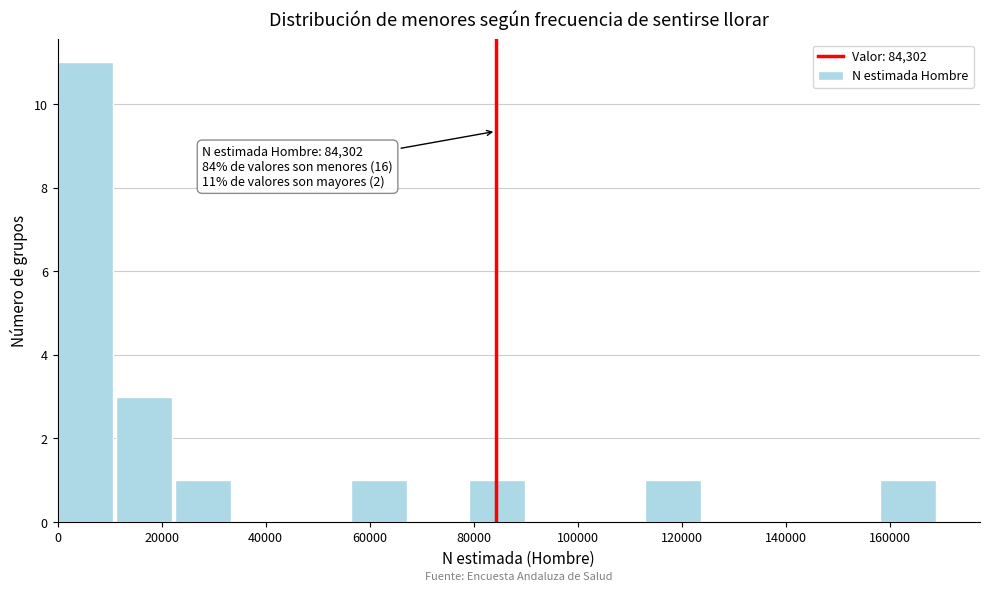

Over which range of the x-axis is the bar tallest?

0 to 12000